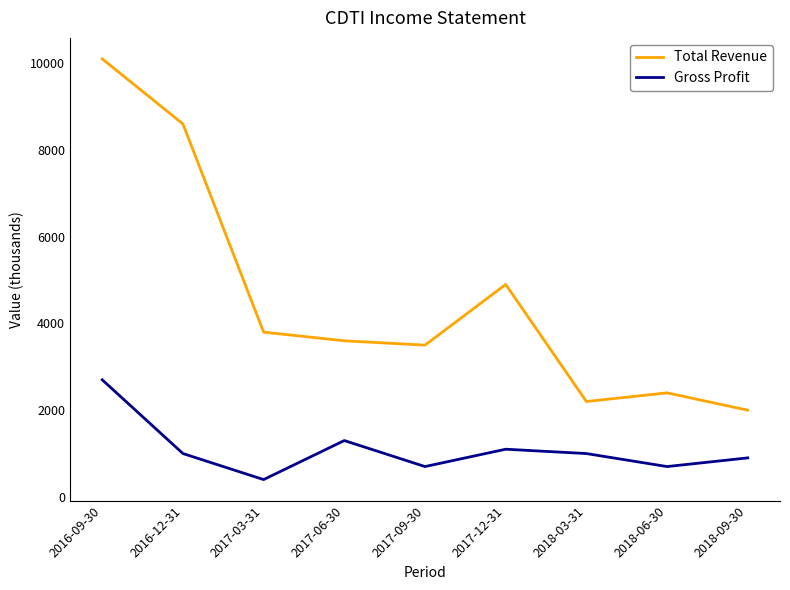

What is the approximate value of Total Revenue at 2017-06-30, to the nearest 50?

3600